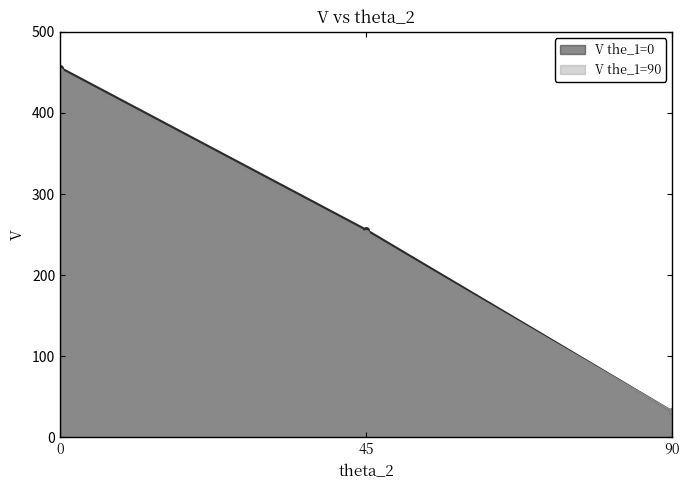

Which category has the lowest value in the V the_1=90 series?

90